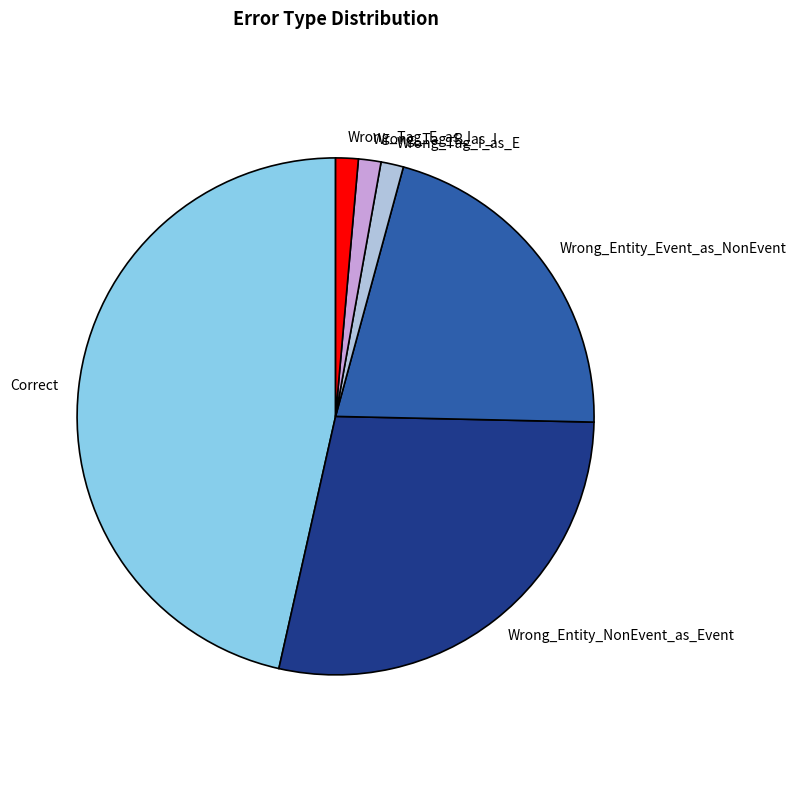

Do Correct and Wrong_Tag_I_as_E together represent more than half of the pie?

No